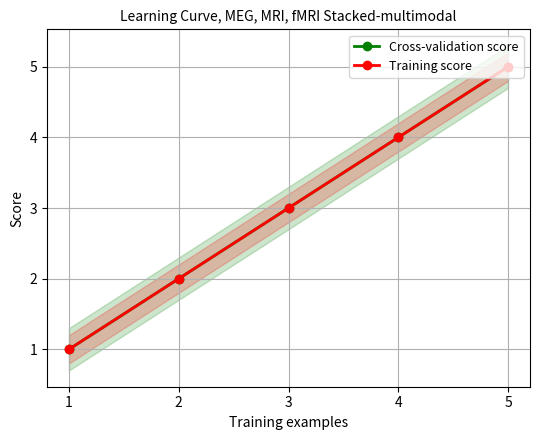

At which category is the sum across all series the highest?

5